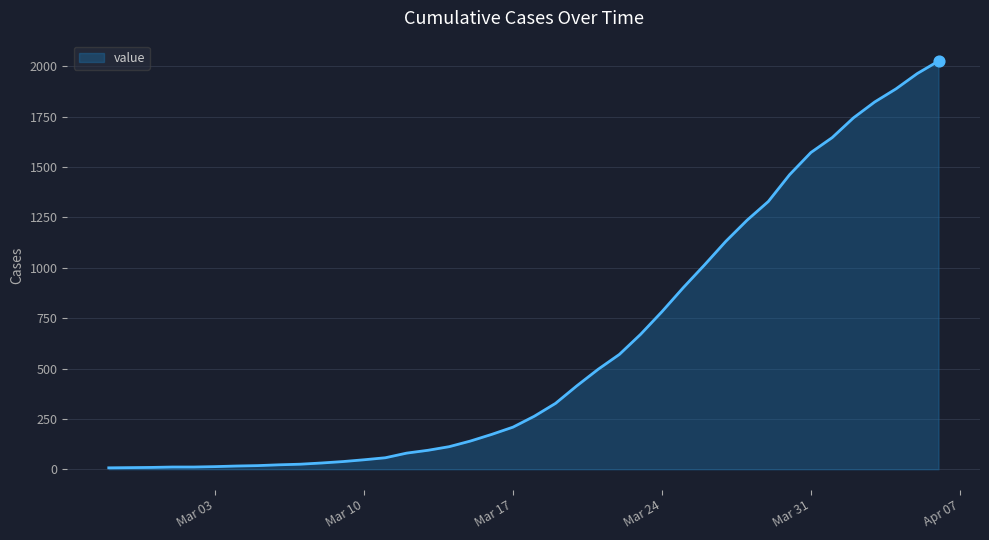

What is the maximum value shown in the chart?

2026